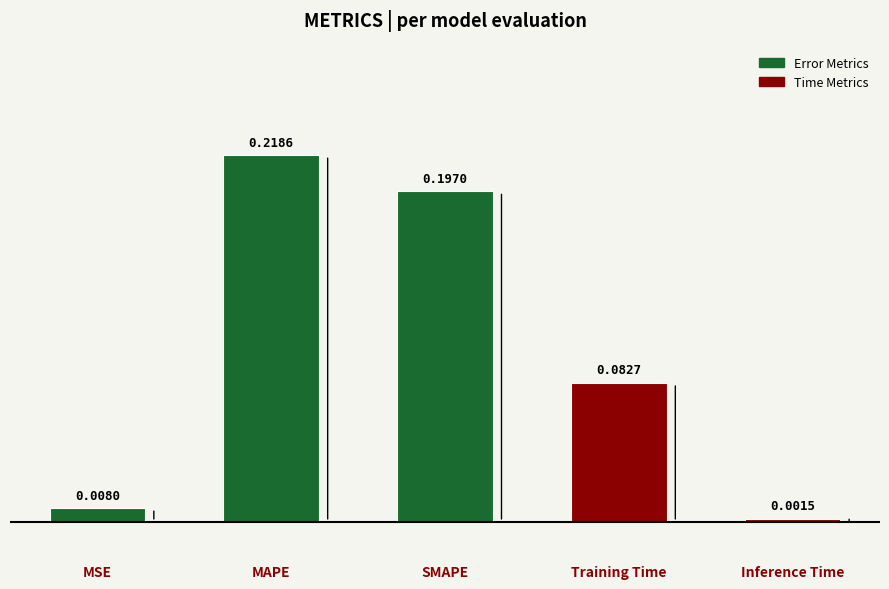

Which label corresponds to the smallest value in the chart?

Inference Time